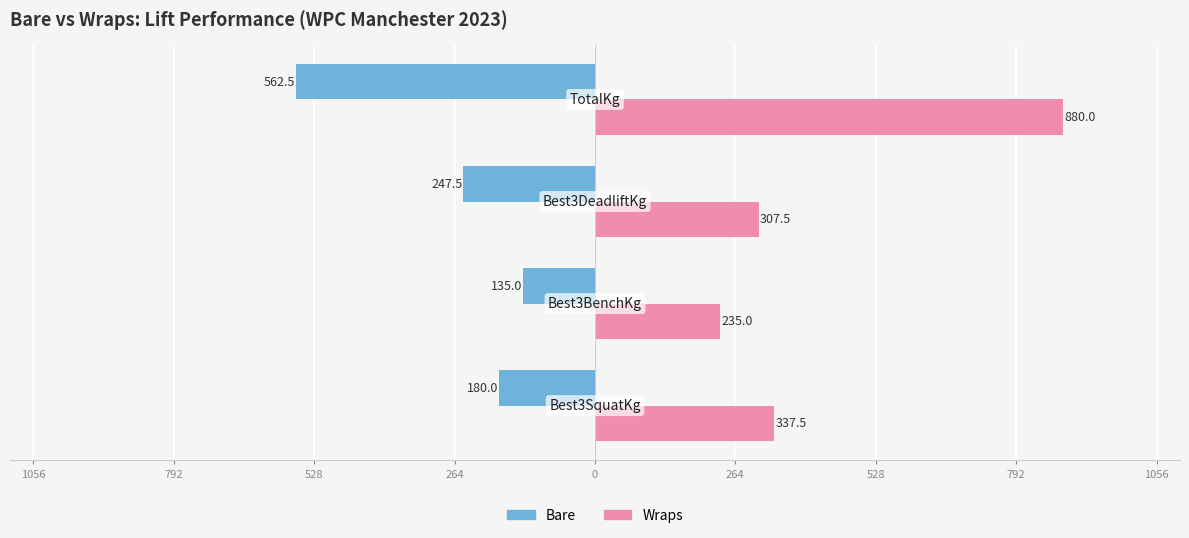

What are all the series names shown in the legend?

Bare, Wraps